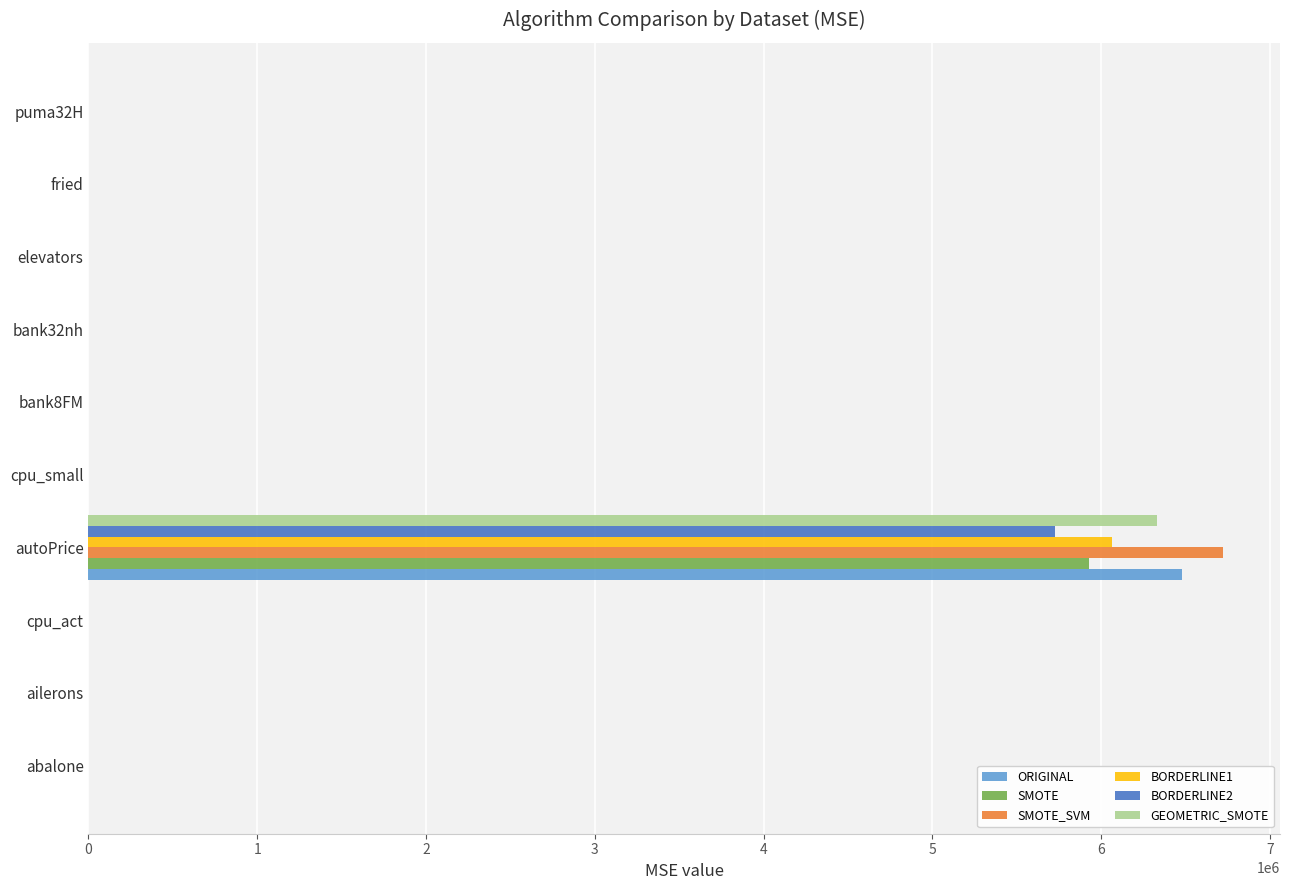

At which category is the sum across all series the highest?

autoPrice